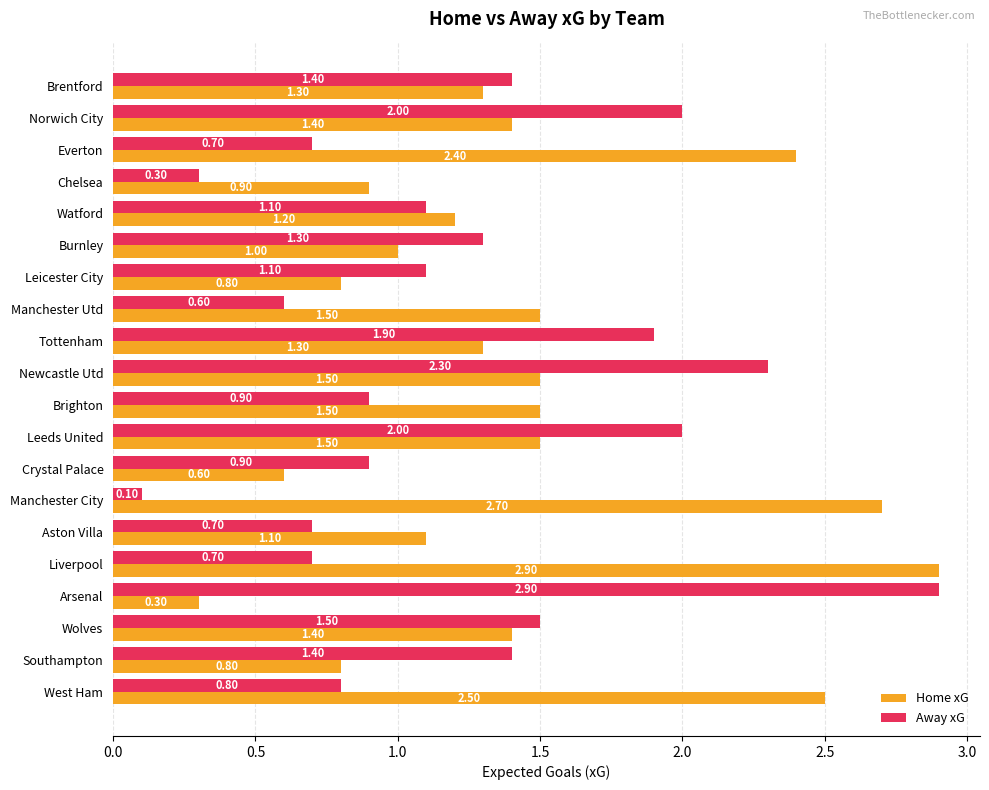

Which series has the largest range (max minus min)?

Away xG